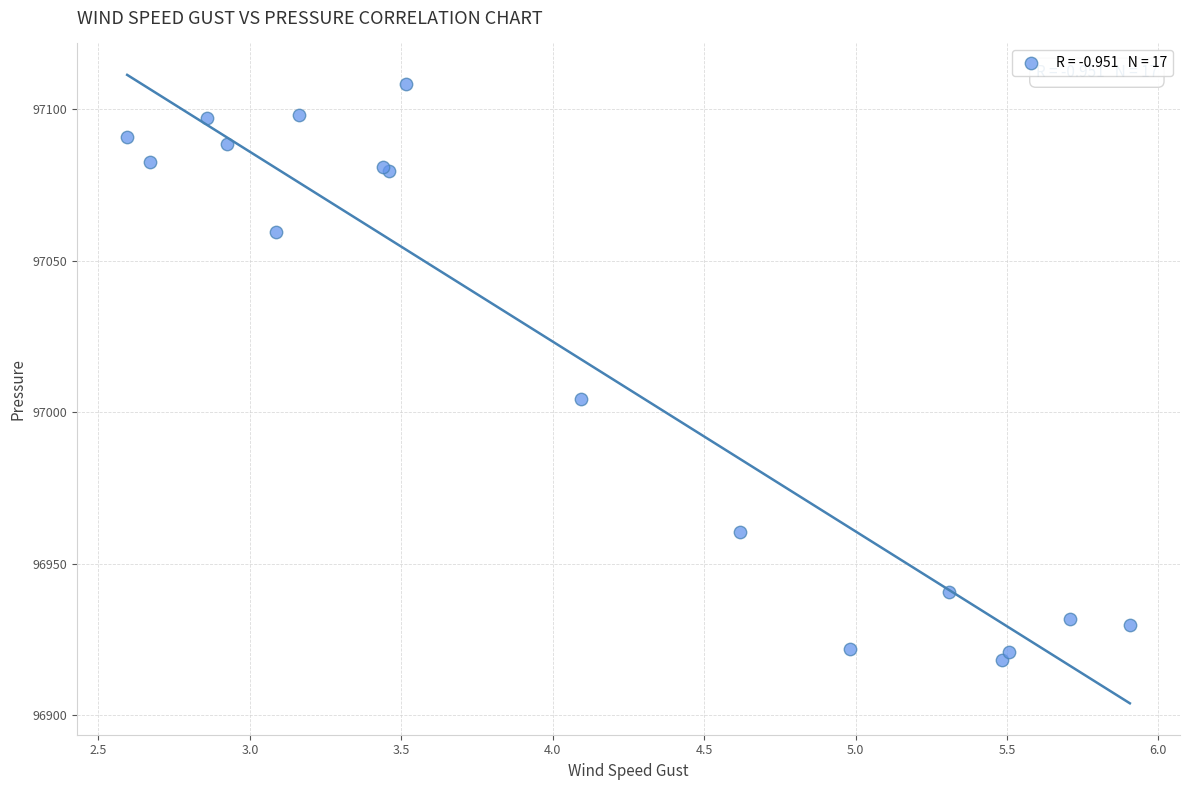

What Y value in the scatter plot is closest to 97013?

97004.4